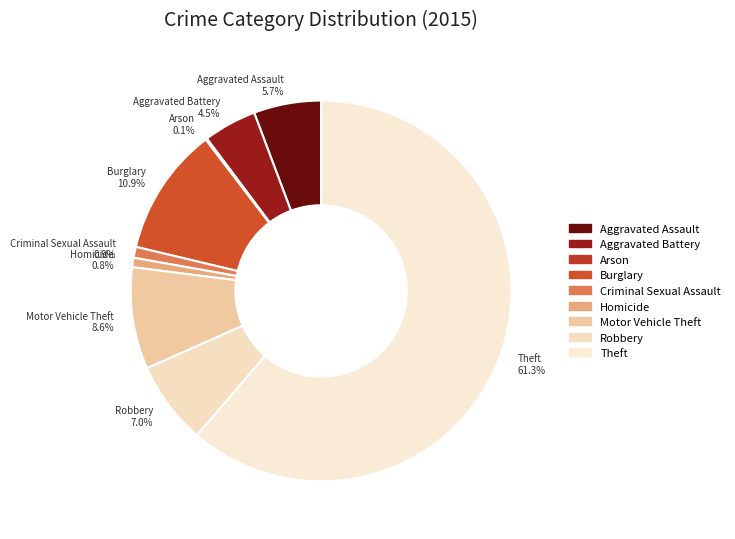

To the nearest percent, what is the combined percentage of Criminal Sexual Assault and Burglary?

12%